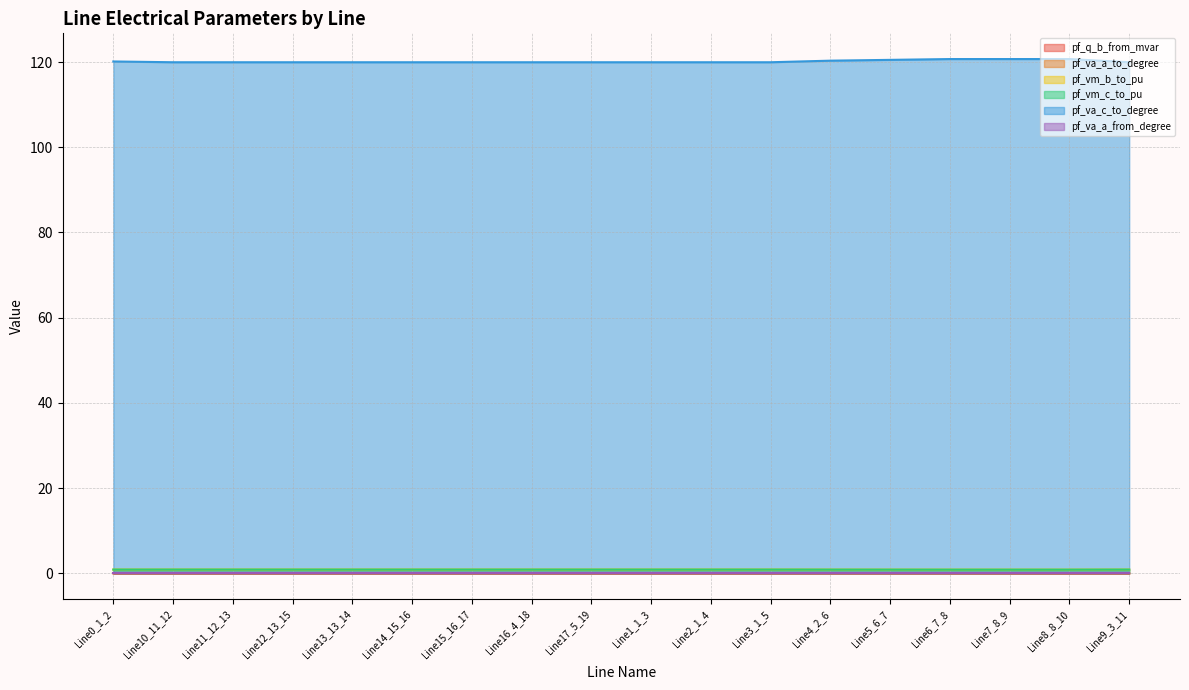

Where is the first local minimum for pf_vm_c_to_pu?

Line13_13_14